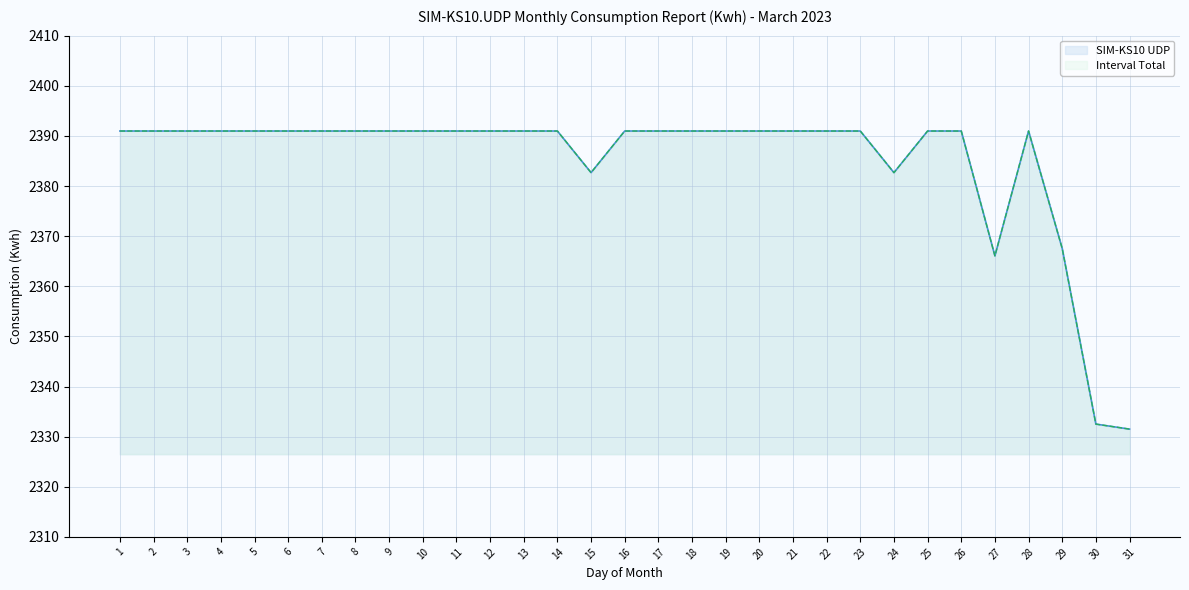

Rank the series at 12 from highest to lowest value.

SIM-KS10 UDP, Interval Total